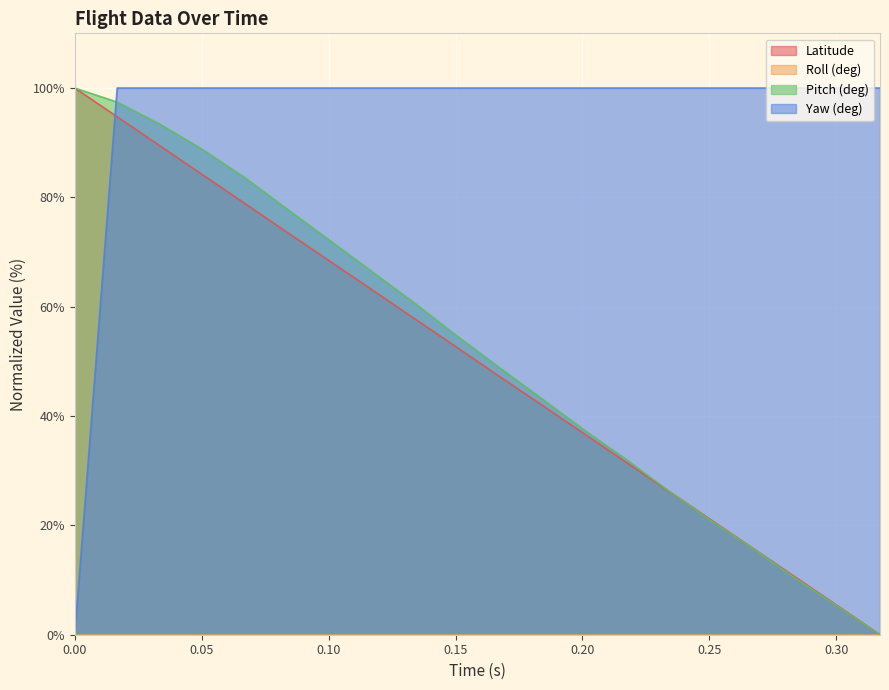

True or false: Pitch (deg) and Yaw (deg) cross at least once.

True